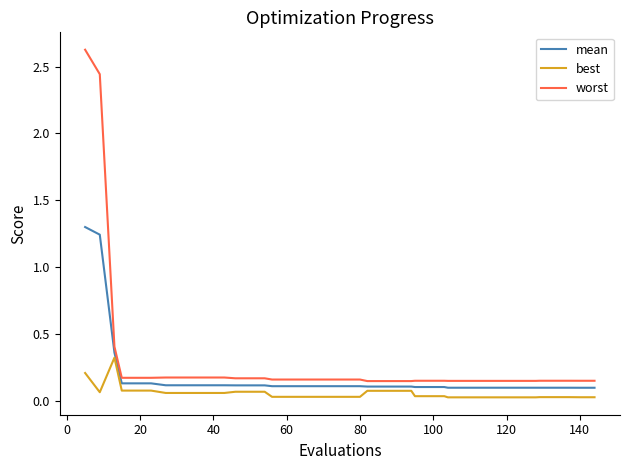

Which series has the widest spread of values?

worst